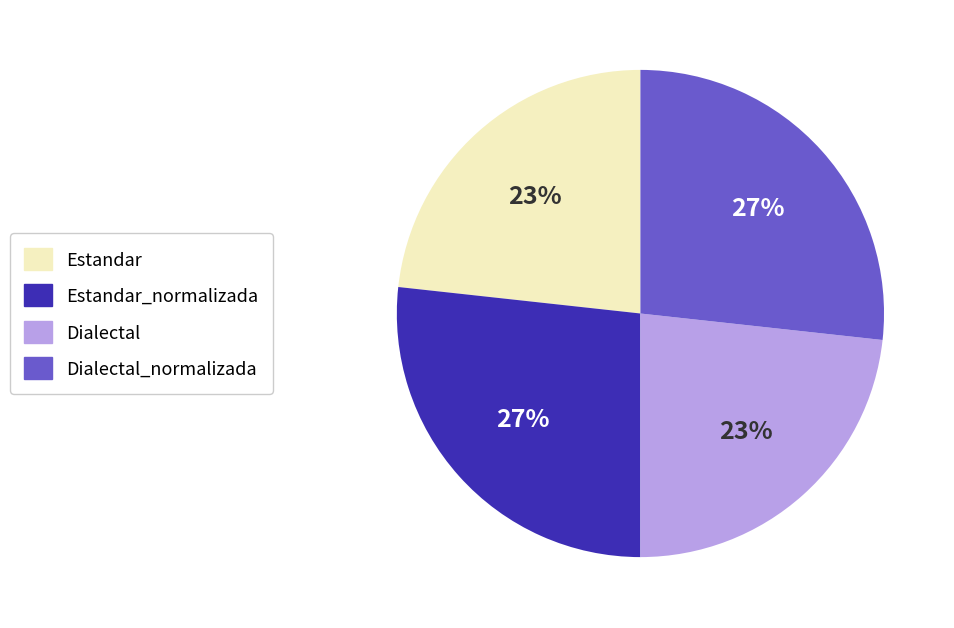

To the nearest percent, what is the average slice percentage?

25%